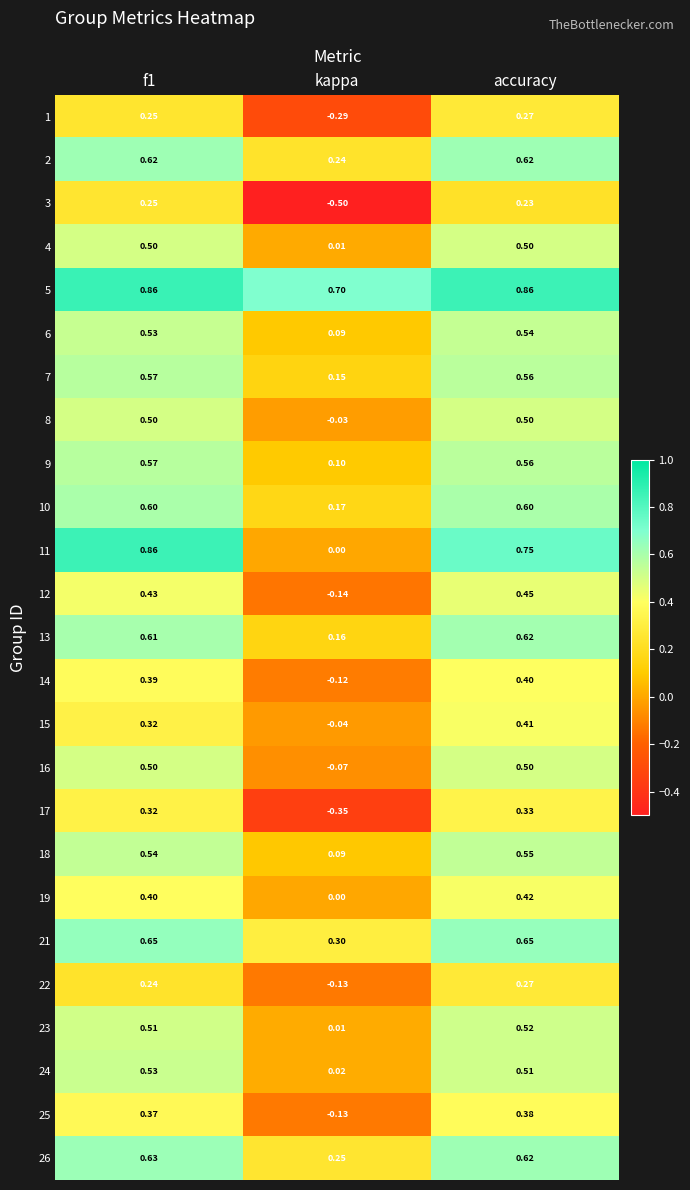

Is the value of 1 at kappa greater than the value of 18 at f1?

No